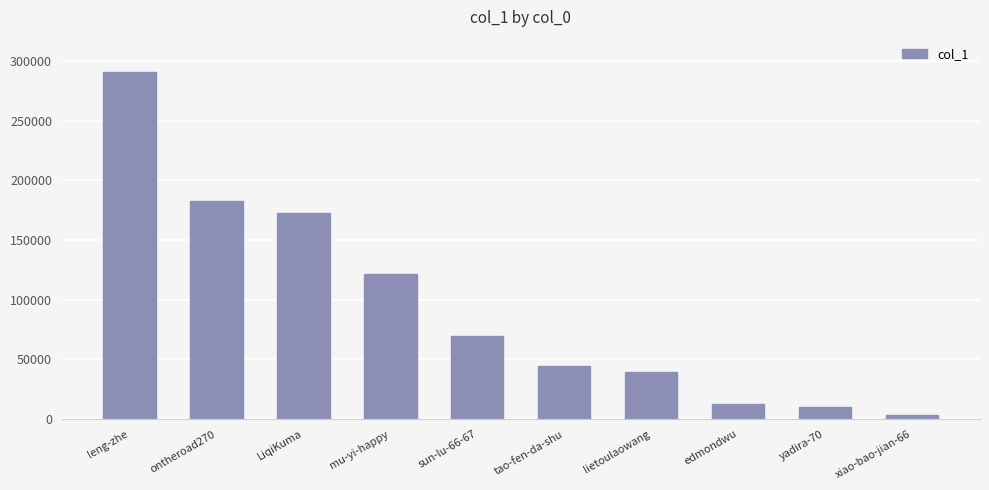

Which label corresponds to the largest value in the chart?

leng-zhe